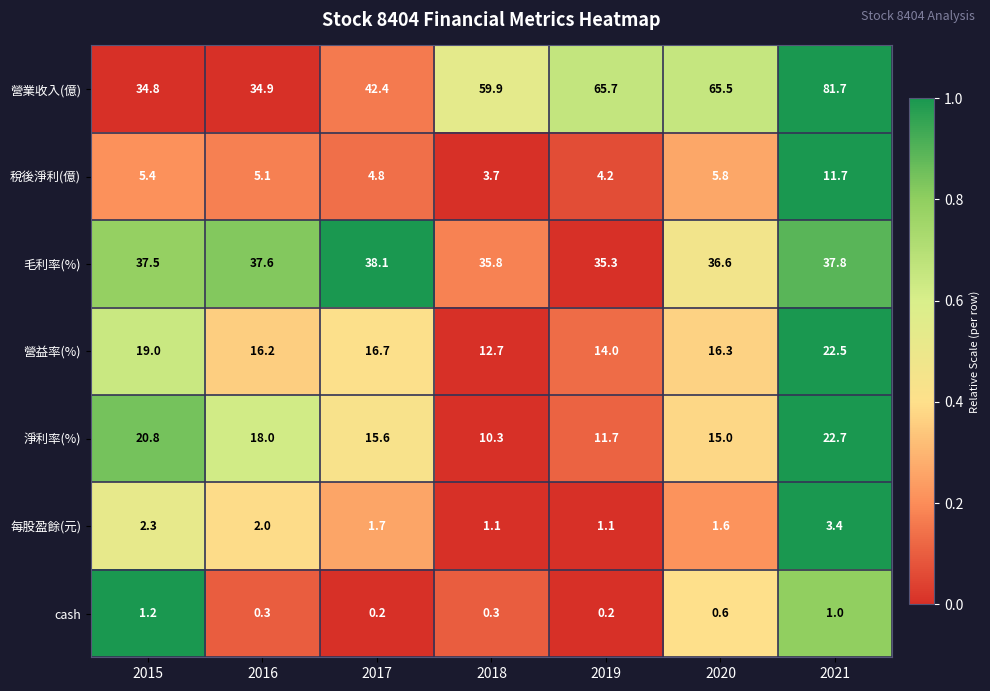

What is the sum of the 營業收入(億) values at 2017 and 2020?

107.9